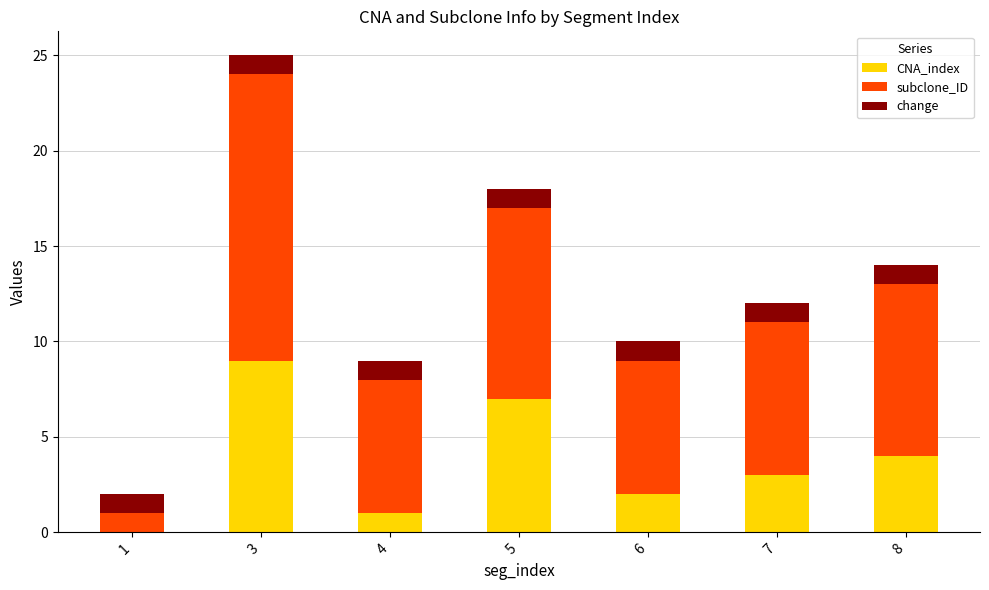

The CNA_index series shows 2 at 6. True or false?

True